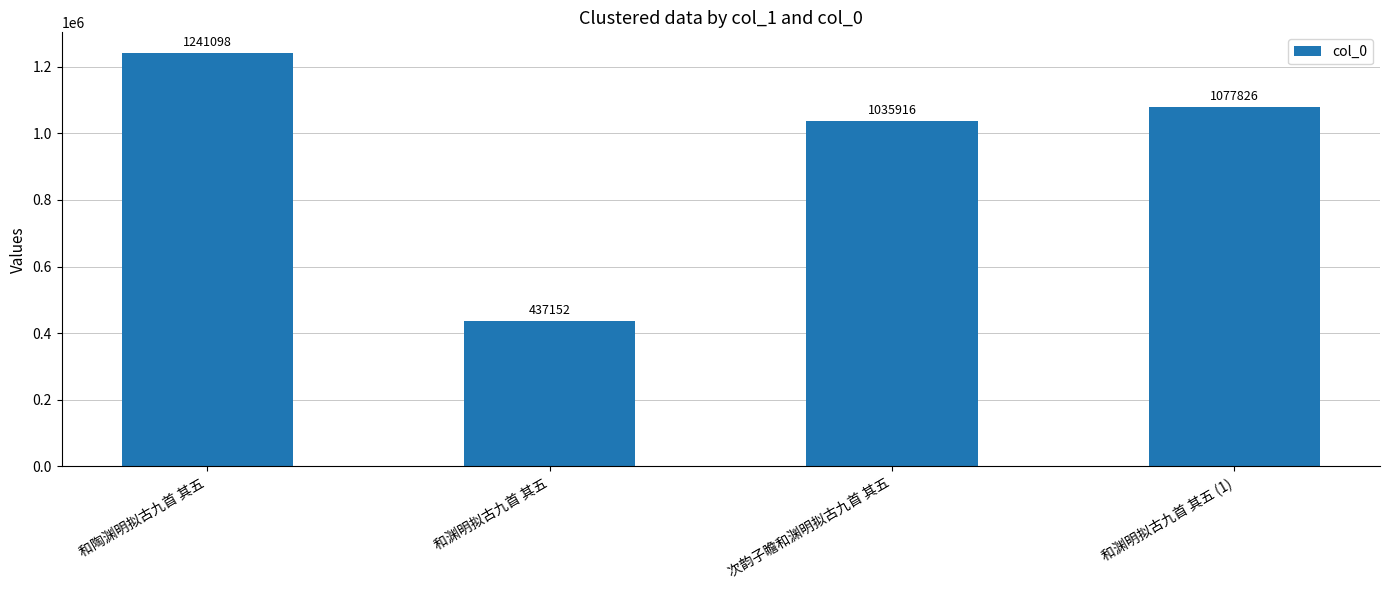

Reading left to right, transcribe all the data shown in this chart.

1241098	437152	1035916	1077826